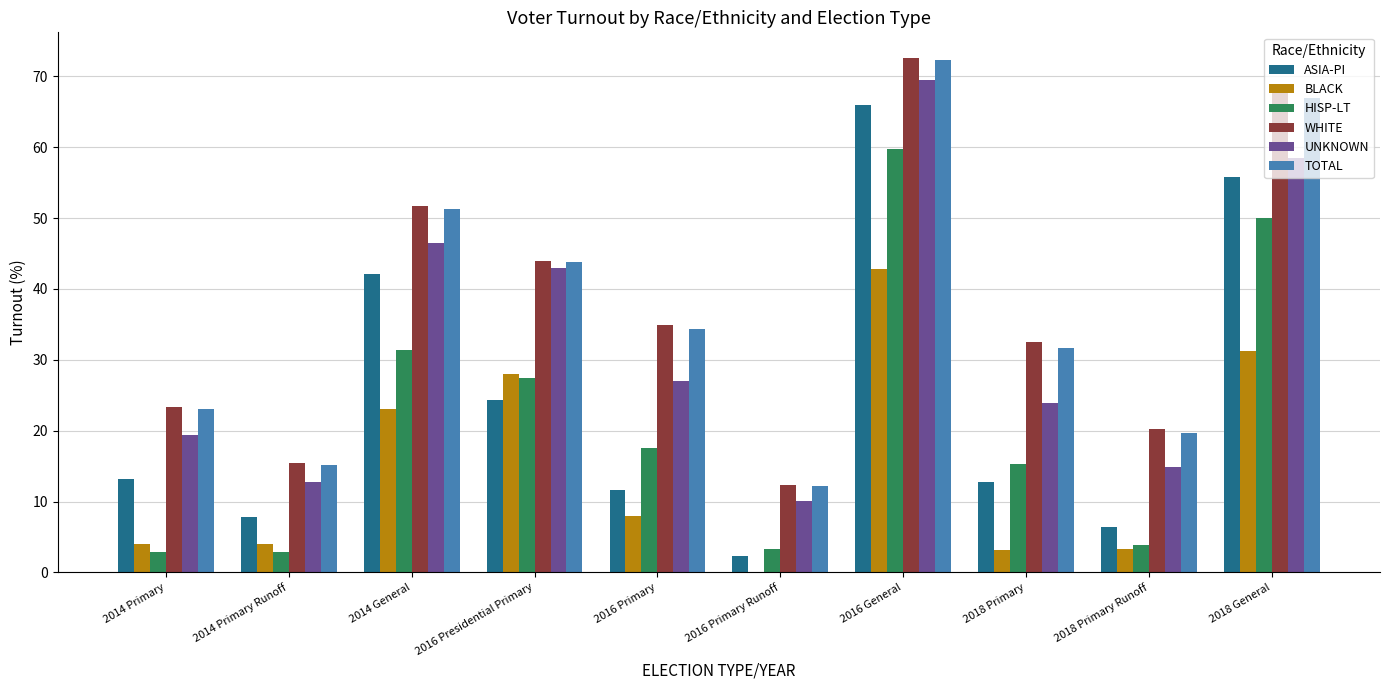

What is the greatest value displayed?

72.6